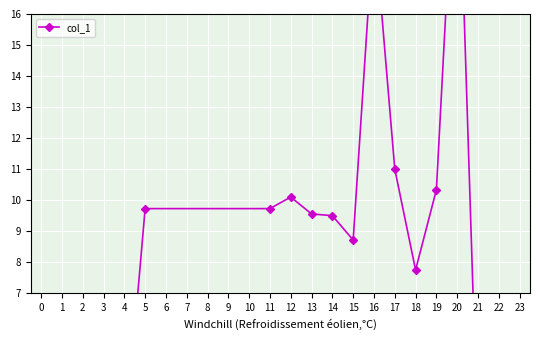

What is the maximum value shown in the chart?

23.0